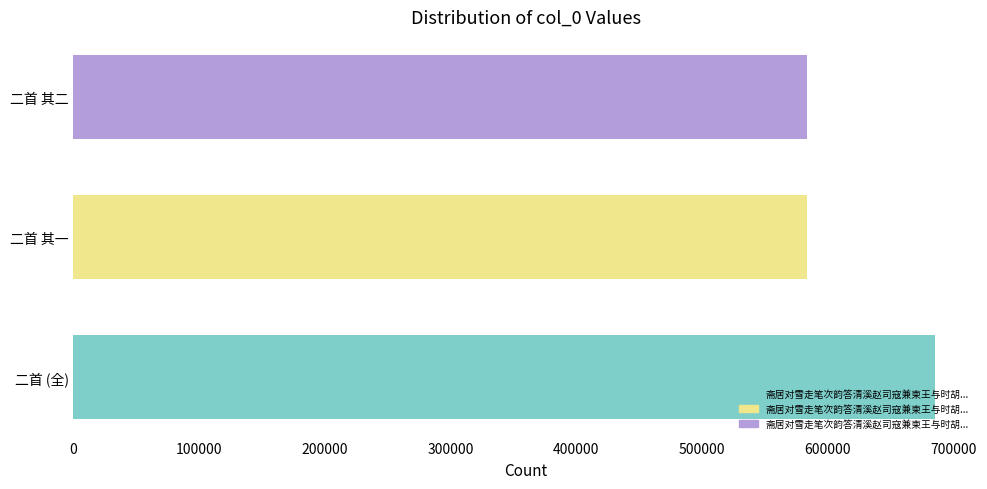

What is the average value?

617341